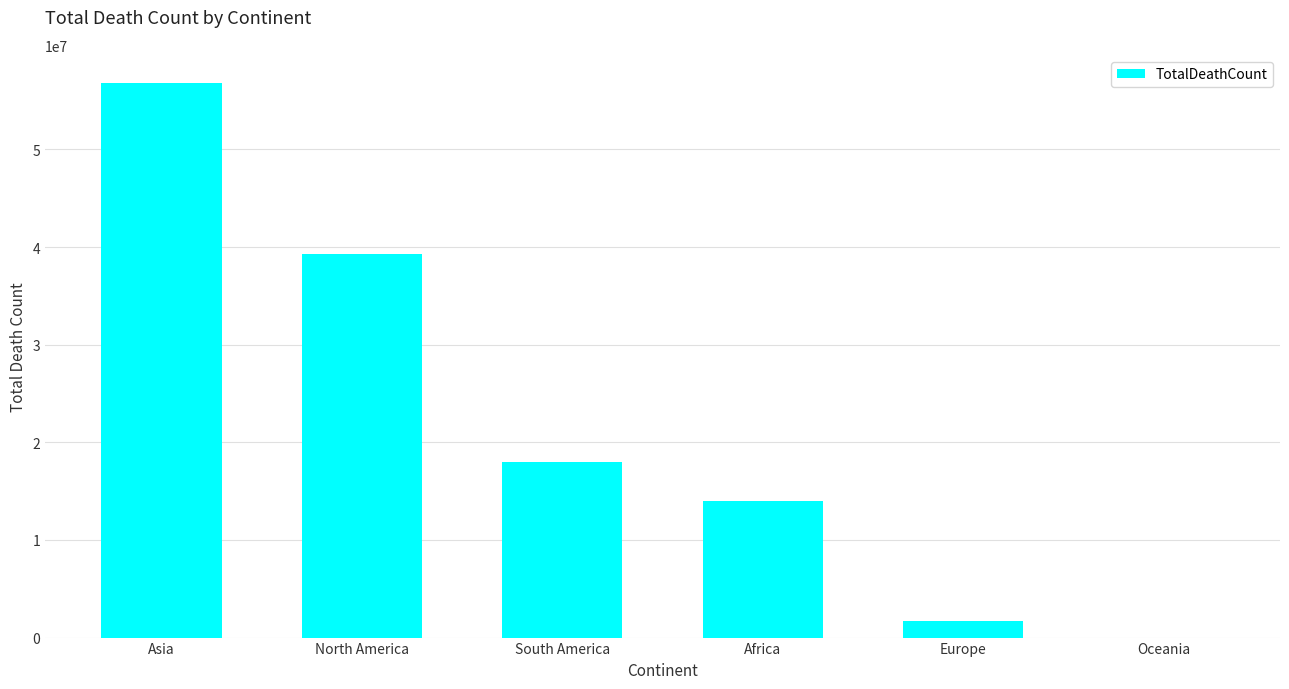

What value does the data have at Asia?

56838726